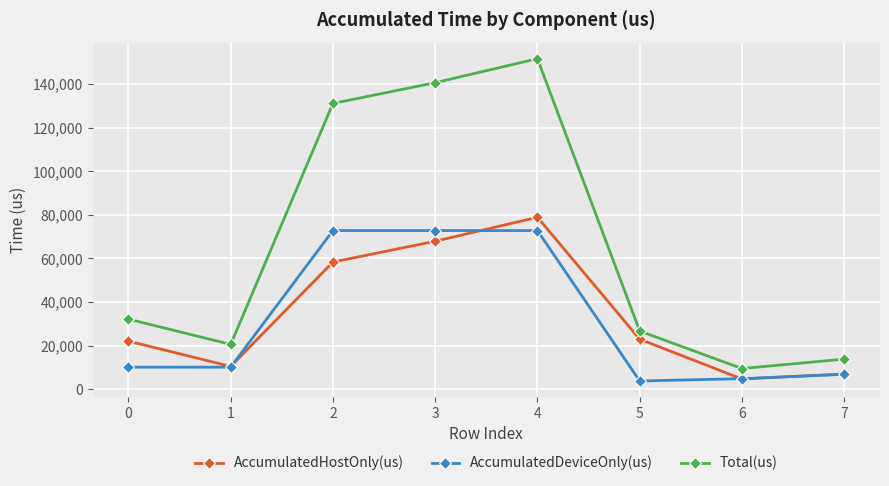

At which label is AccumulatedHostOnly(us) closest to 41776?

2